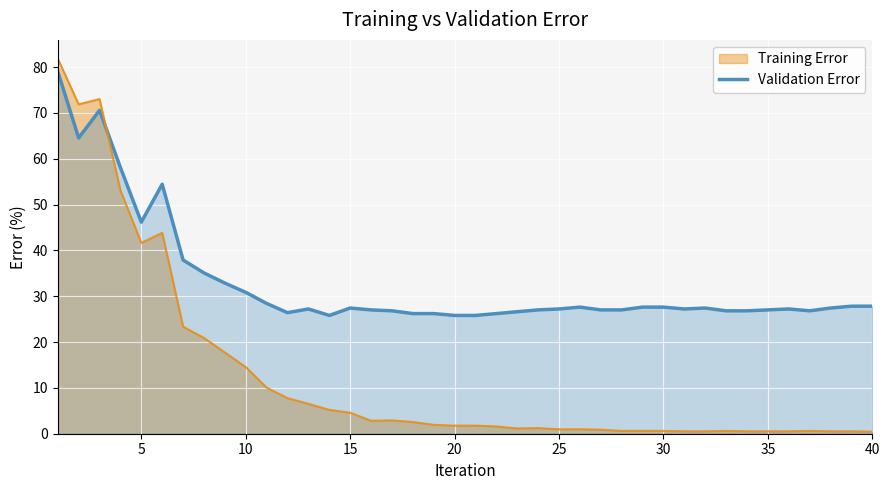

Which series has the widest spread of values?

Training Error